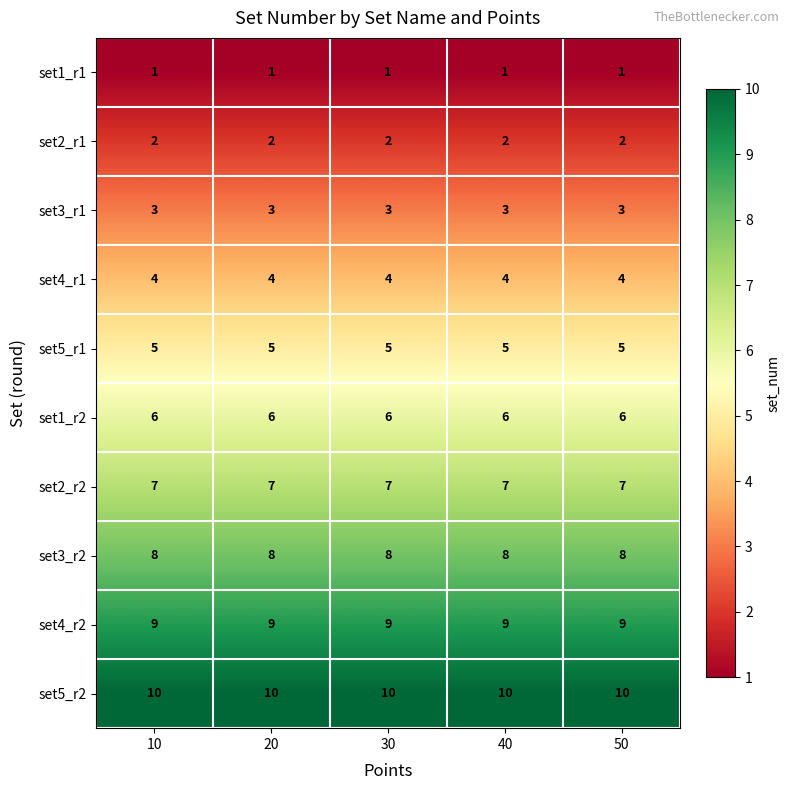

What is the sum of the set3_r1 values at 10 and 40?

6